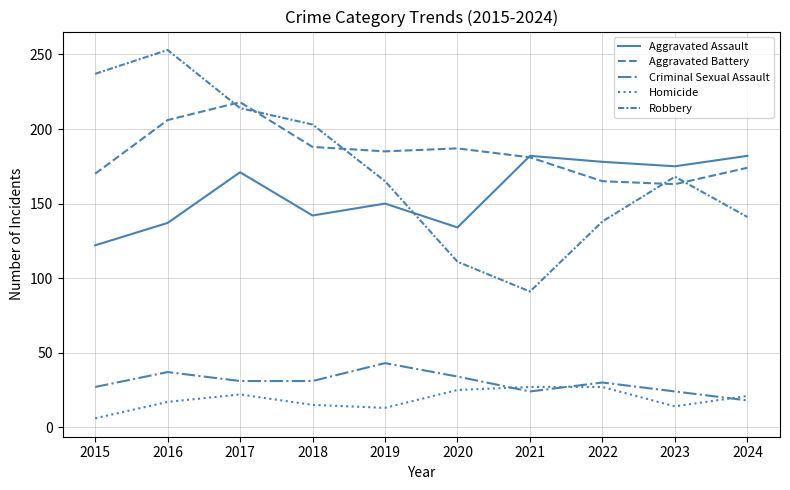

List the labels in order of Aggravated Assault value, largest first.

2021, 2024, 2022, 2023, 2017, 2019, 2018, 2016, 2020, 2015